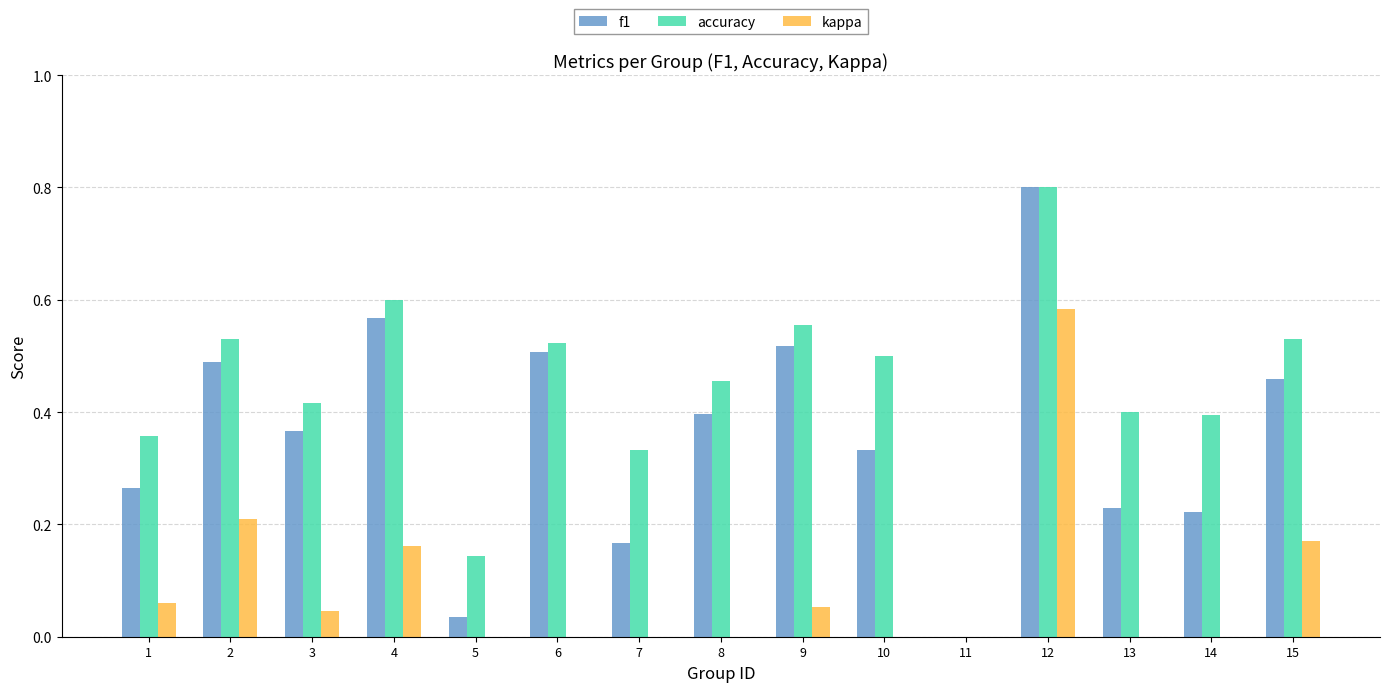

What is the total value across all series at 9?

1.1